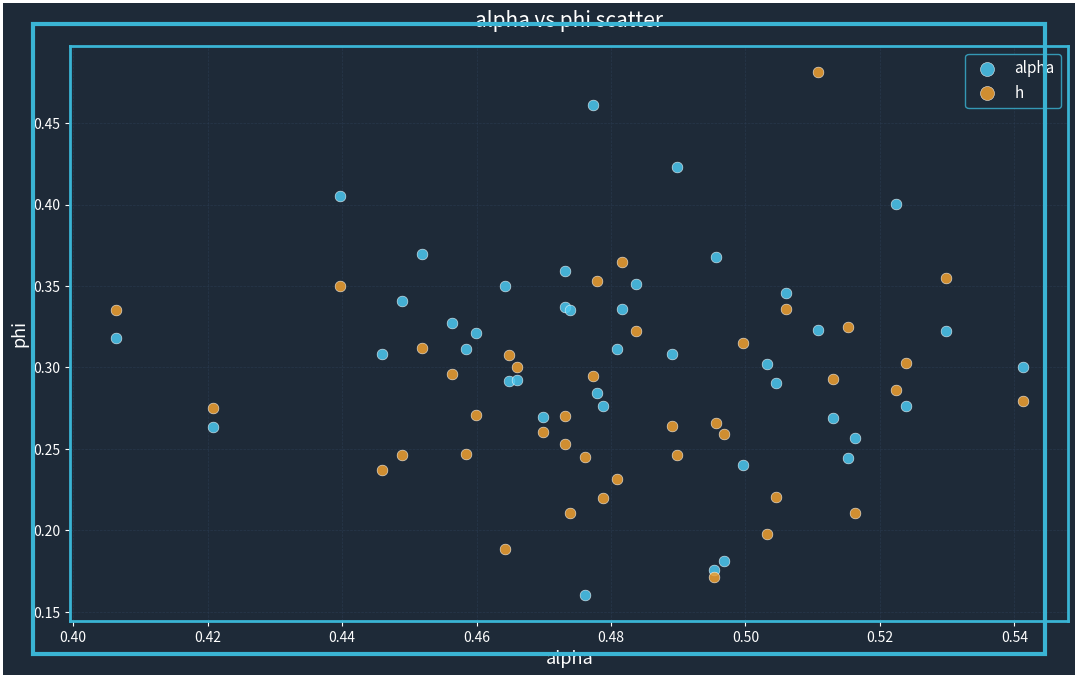

Which series contains the highest Y value?

h